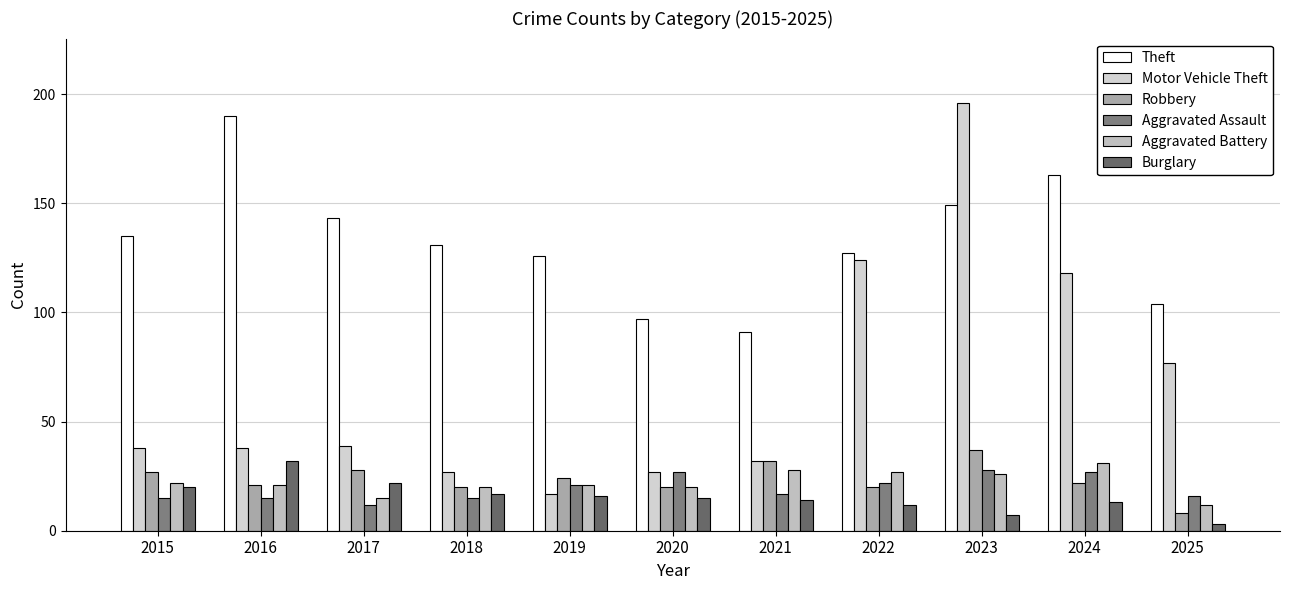

Rank the series by their maximum value, from highest to lowest.

Motor Vehicle Theft, Theft, Robbery, Burglary, Aggravated Battery, Aggravated Assault